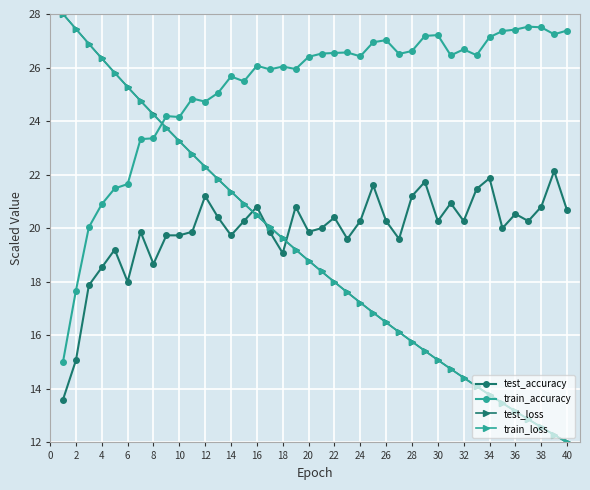

True or false: test_accuracy has more than 1 points higher than both neighbors.

True